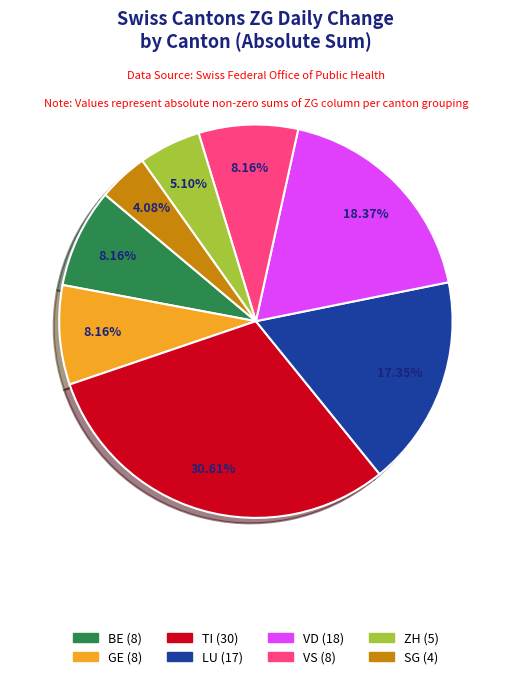

Is there any slice that represents more than half of the pie?

No